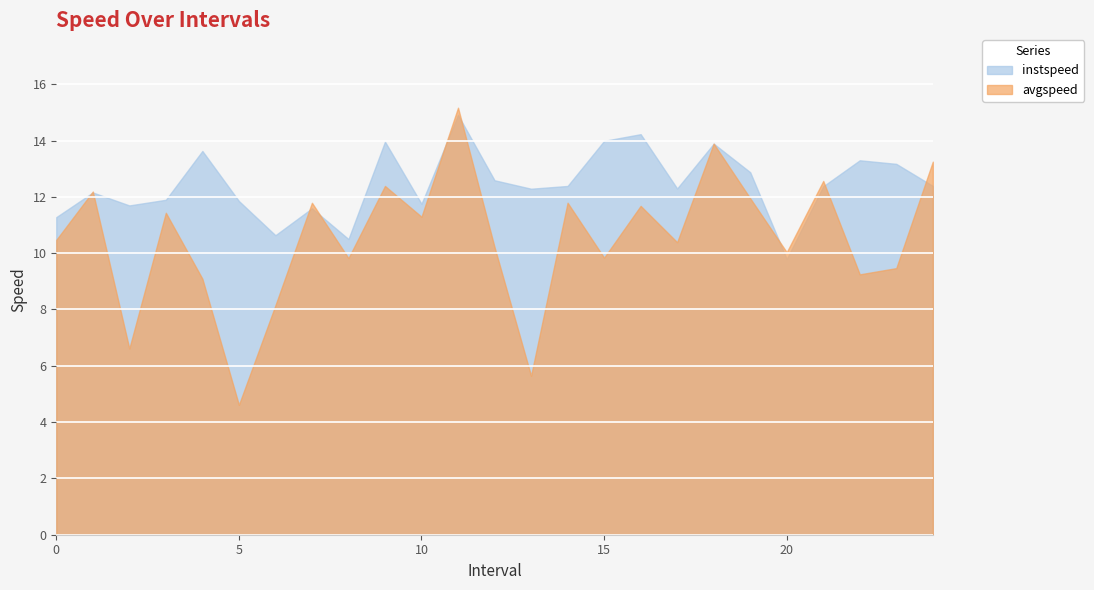

How many categories are shown in the chart?

25